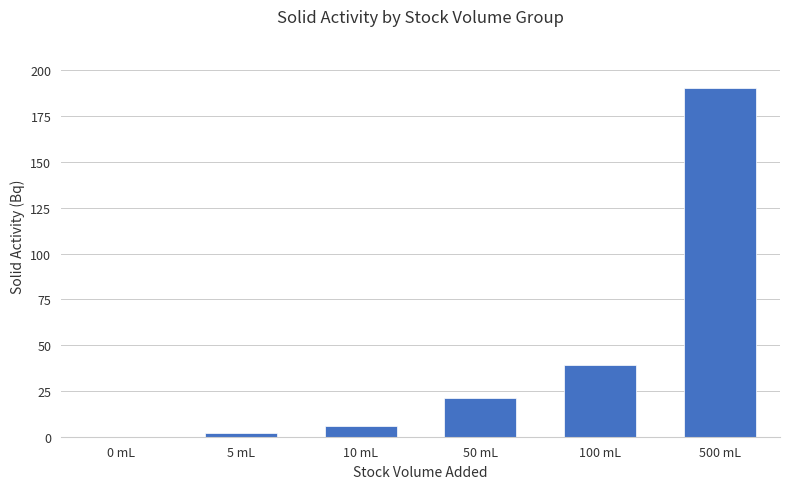

What is the difference between the values at 0 mL and 100 mL?

39.4